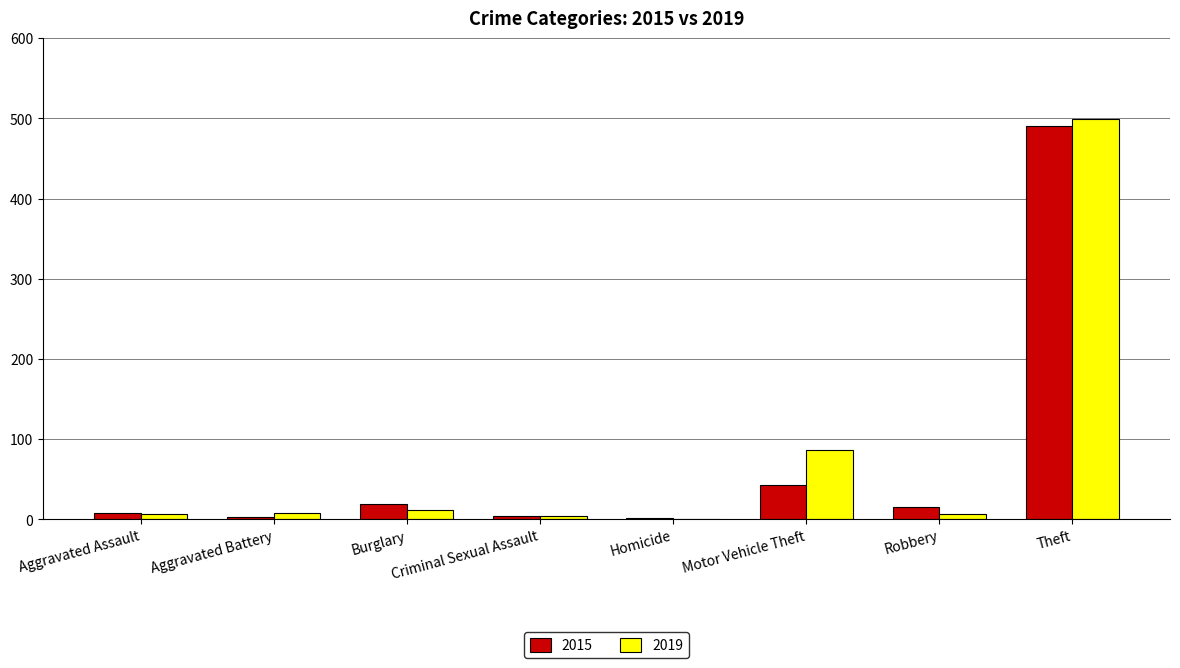

At which label is 2015 closest to 246?

Motor Vehicle Theft